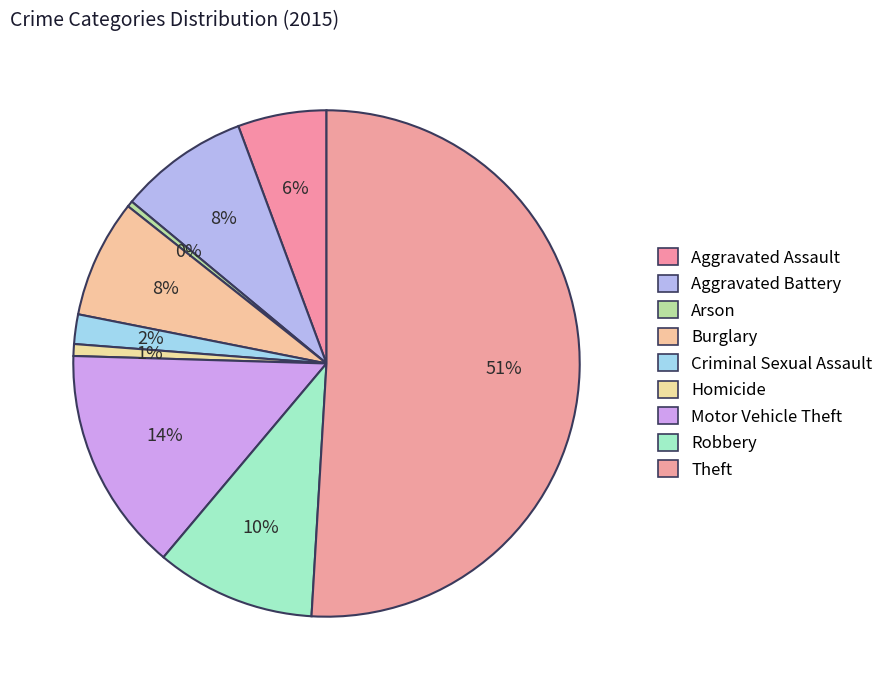

To the nearest percent, what is the average slice percentage?

11%